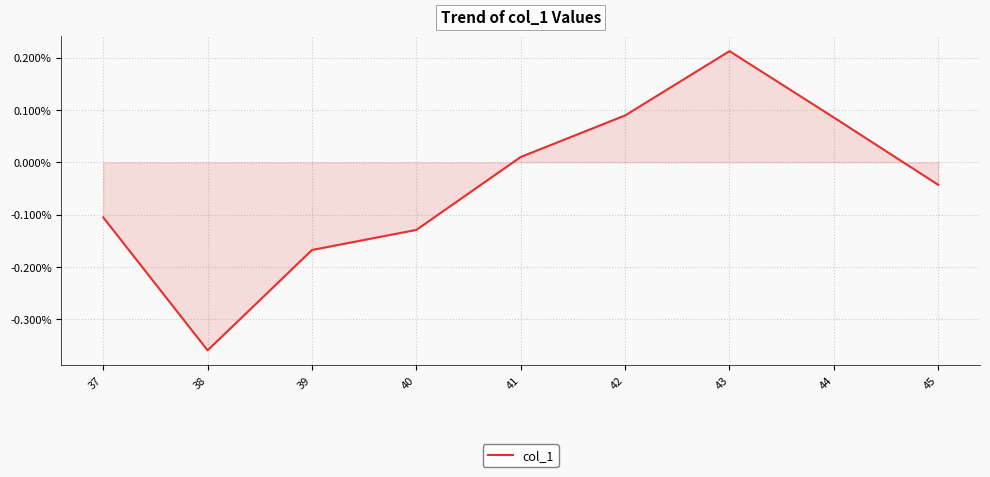

Is this an area chart (filled region under the line)?

Yes